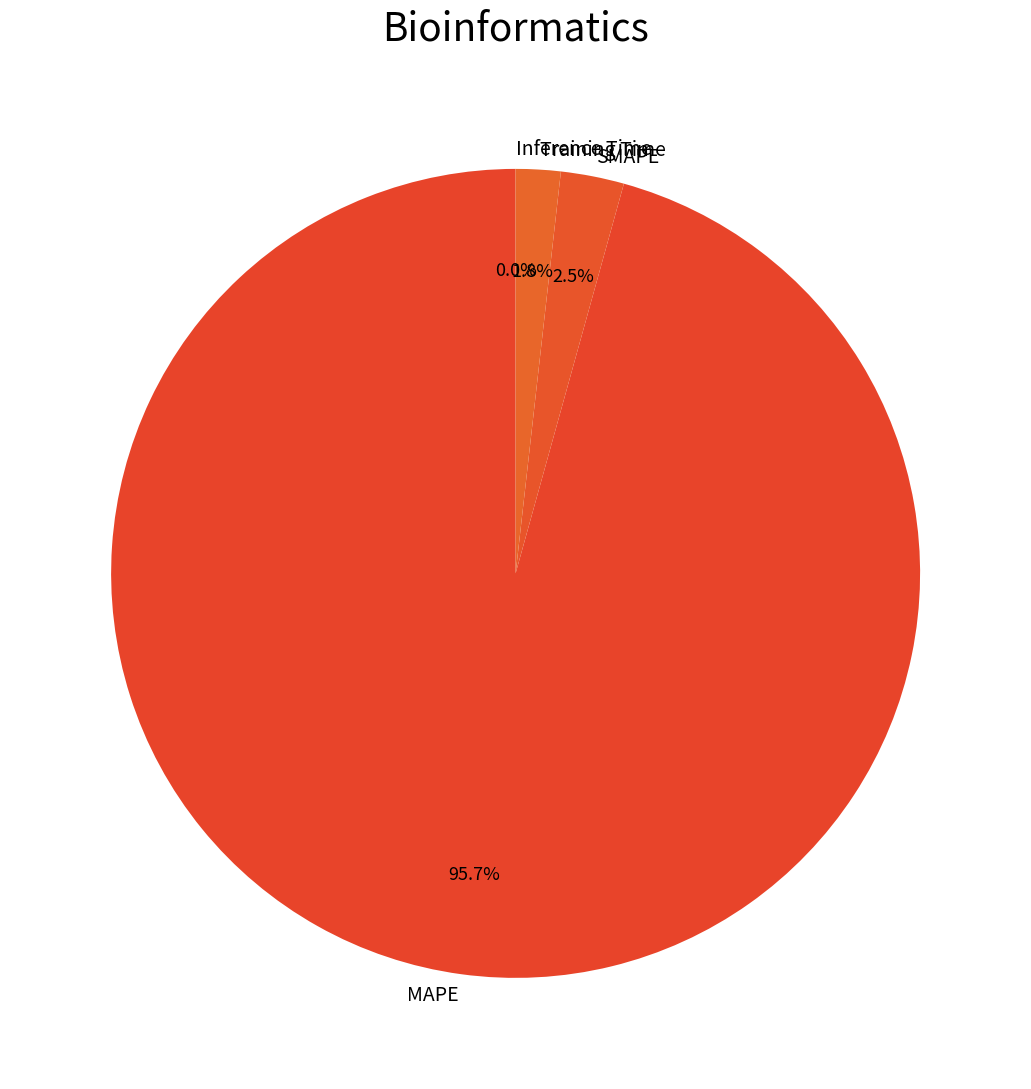

To the nearest percent, what is the difference between the largest and smallest slice percentages?

96%